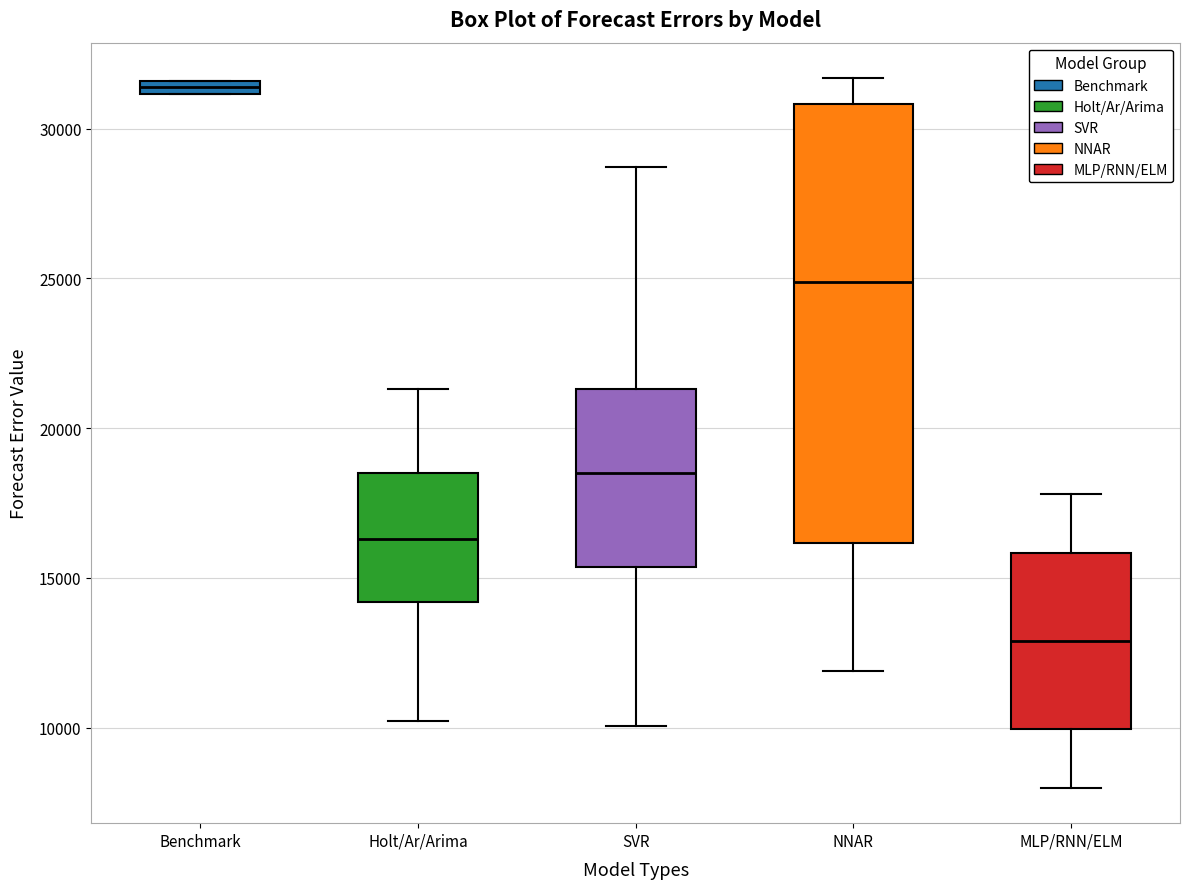

Where is the upper edge of the box for MLP/RNN/ELM on the y-axis? The values are not printed on the chart, so give them approximately, as read against the axis.

16000